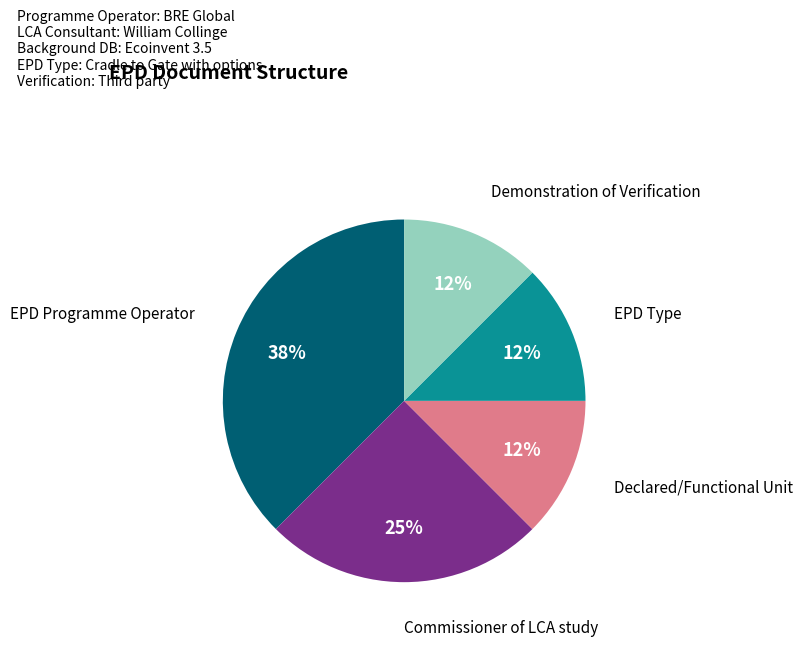

Is there any slice that represents more than half of the pie?

No